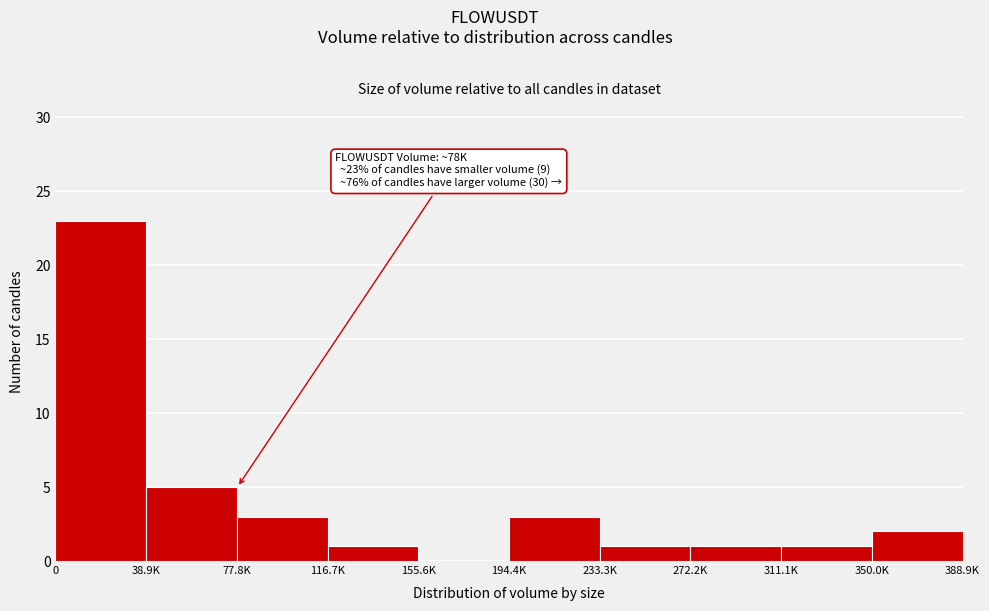

Reading left to right, extract all data points from this chart.

0=23	38.9K=5	77.8K=3	116.7K=1	155.6K=0	194.4K=3	233.3K=1	272.2K=1	311.1K=1	350.0K=2